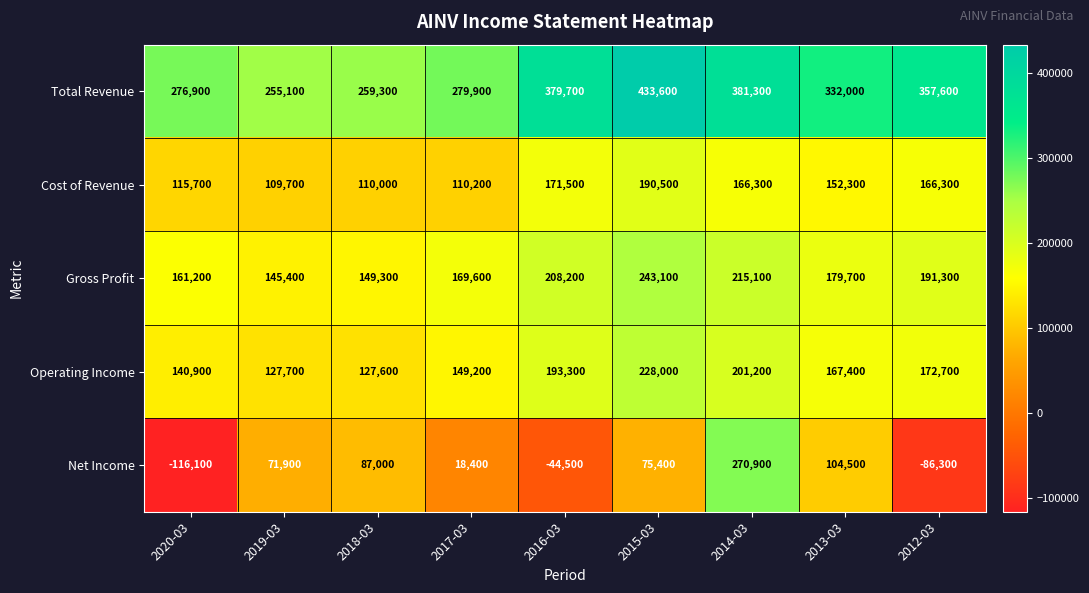

What is the greatest value displayed?

433600